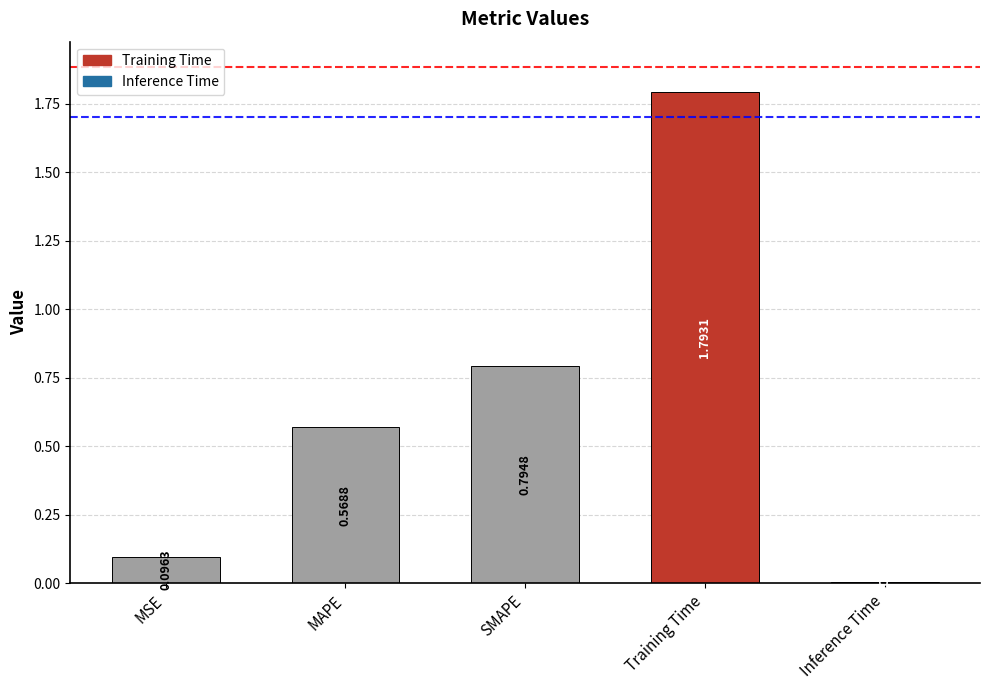

What is the change in value from MSE to Inference Time?

-0.1